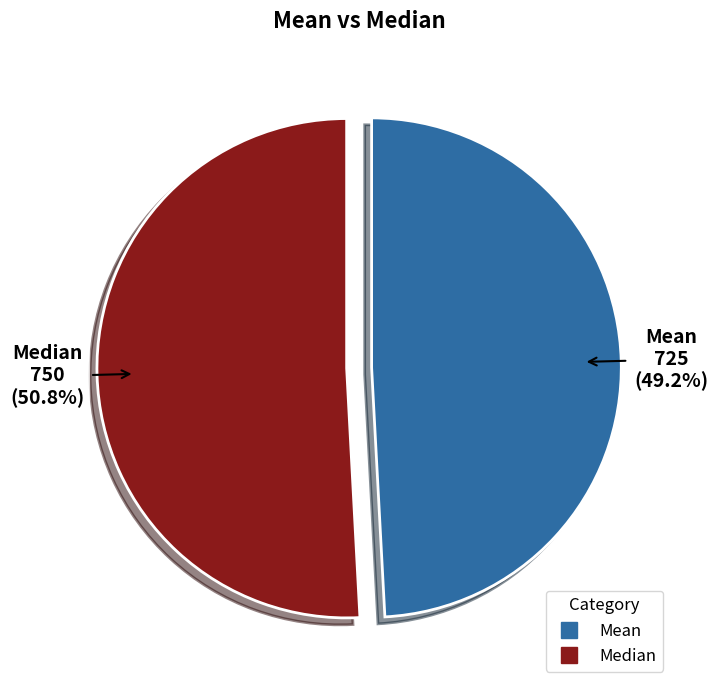

To the nearest percent, what is the difference between the largest and smallest slice percentages?

2%